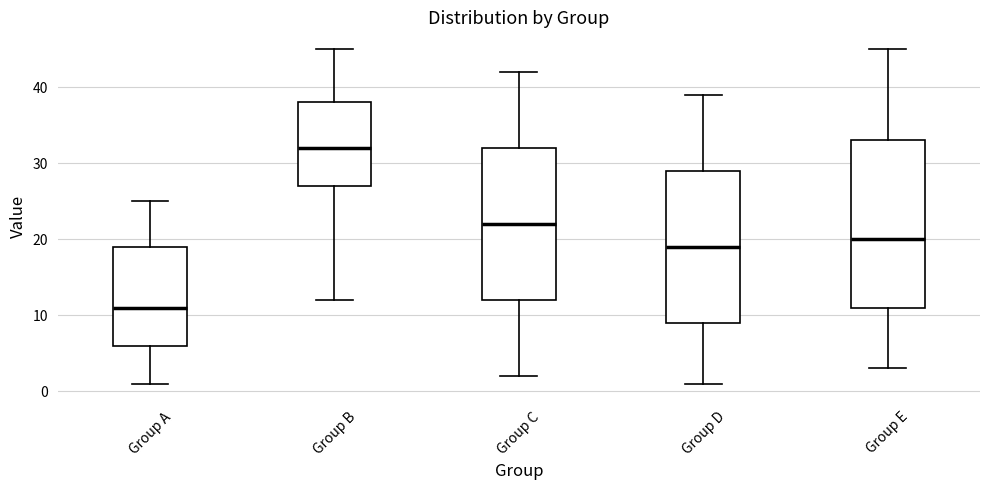

Reading left to right, transcribe this box plot: for each box, give where its median line is, the range the box spans, and where its two whiskers end, as read against the y-axis. The values are not printed on the chart, so give them approximately, as read against the axis.

Group A: median 11, box 6 to 19, whiskers 1 to 25
Group B: median 32, box 27 to 38, whiskers 12 to 45
Group C: median 22, box 12 to 32, whiskers 2 to 42
Group D: median 19, box 9 to 29, whiskers 1 to 39
Group E: median 20, box 11 to 33, whiskers 3 to 45